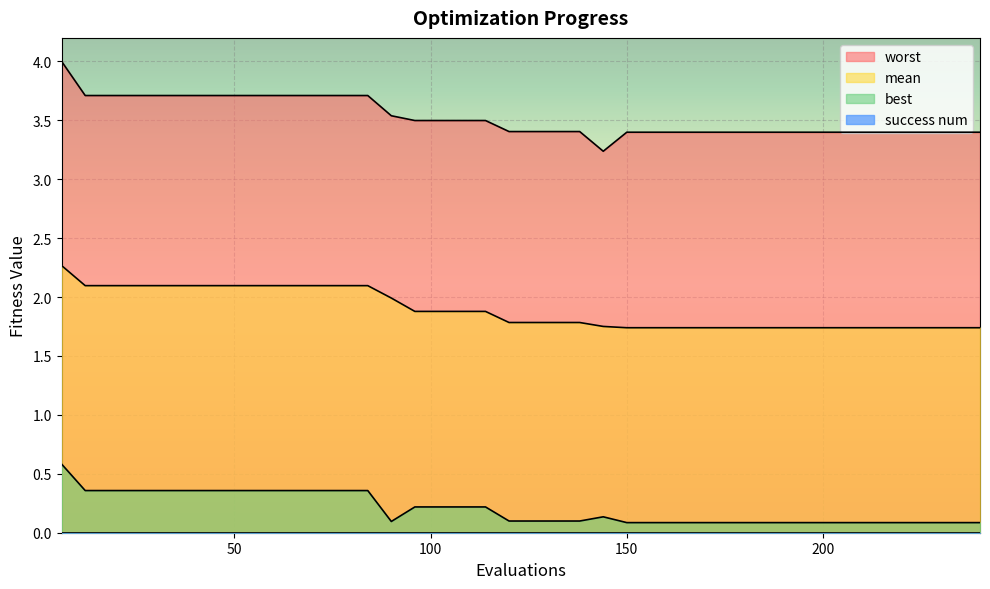

True or false: mean has a value of 2.1 at 48.

True